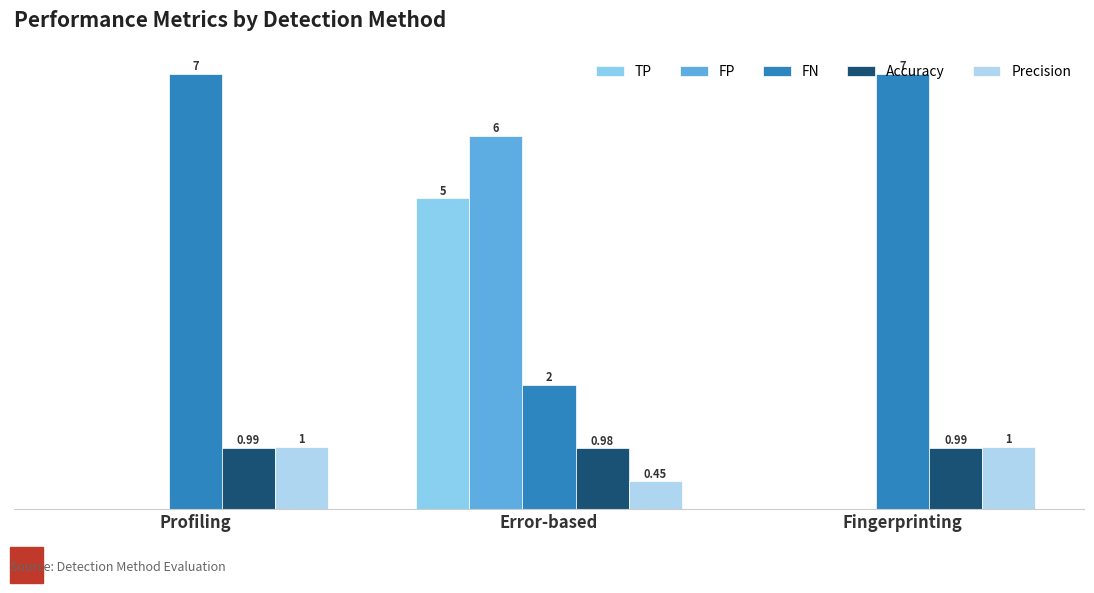

At how many categories does at least one series exceed 1?

3